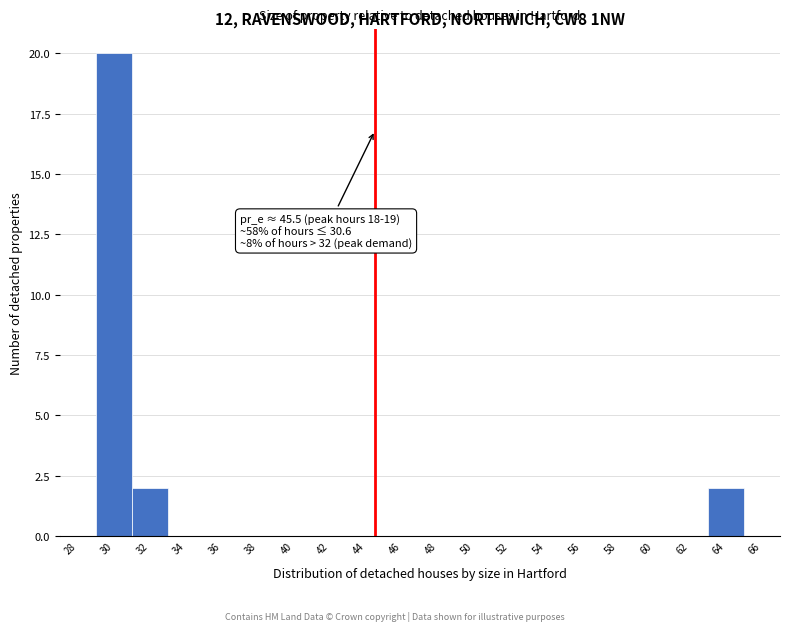

Reading left to right, extract all data points from this chart.

28=0	30=20	32=2	34=0	36=0	38=0	40=0	42=0	44=0	46=0	48=0	50=0	52=0	54=0	56=0	58=0	60=0	62=0	64=2	66=0